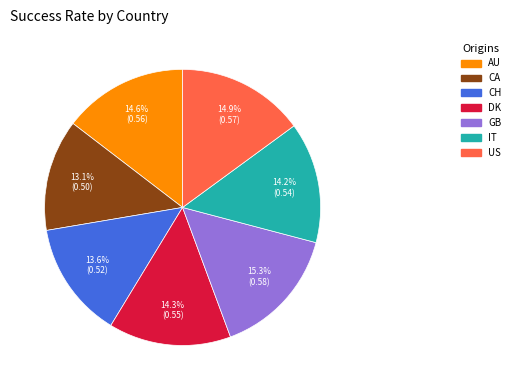

Count the number of slices in the pie.

7